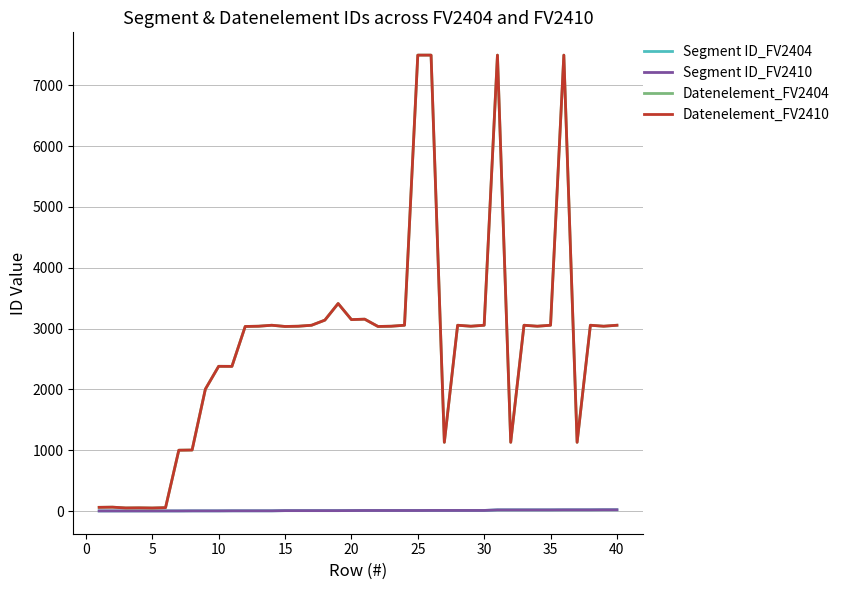

At which label is Segment ID_FV2410 closest to 12?

25